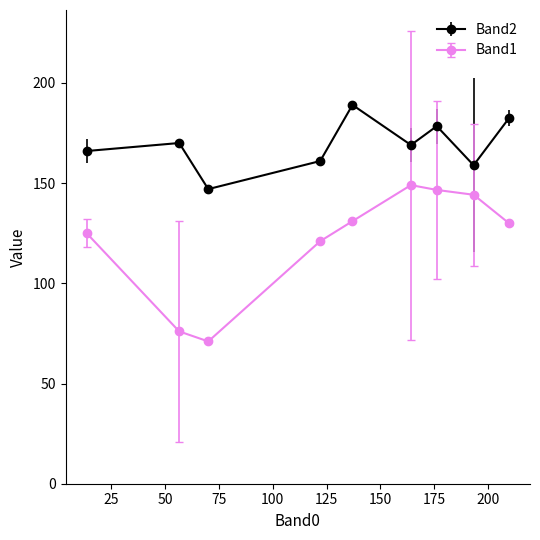

What is the minimum value for Band1?

71.0